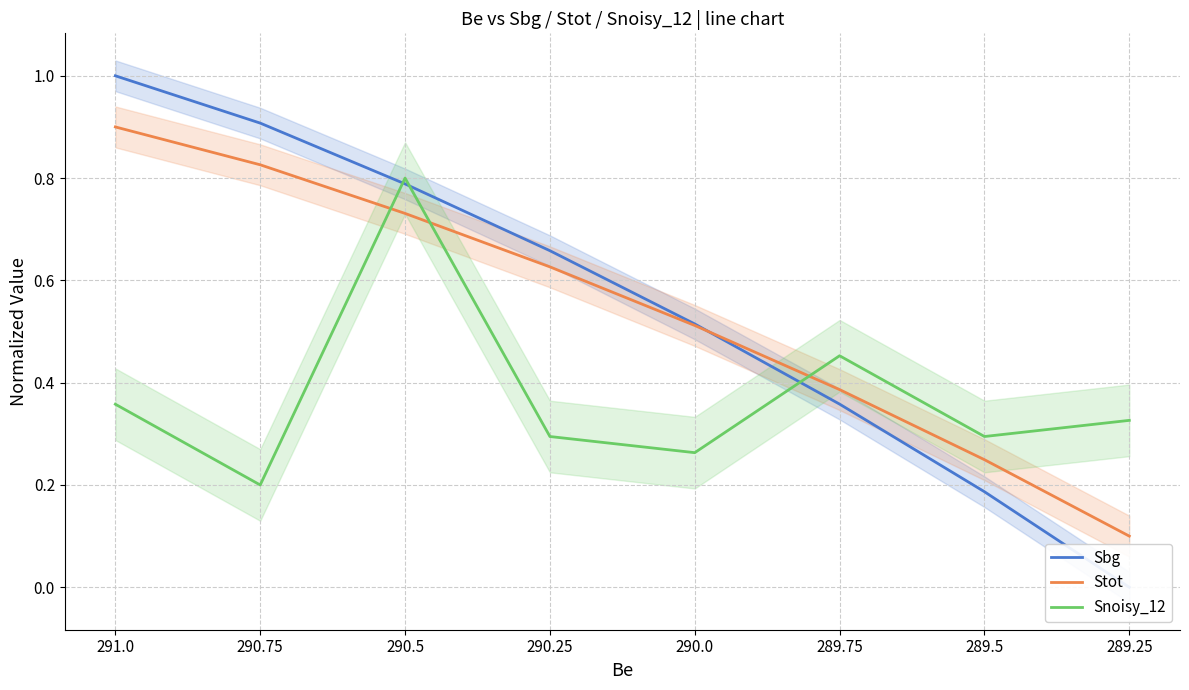

At which label is Snoisy_12 closest to 0?

290.75